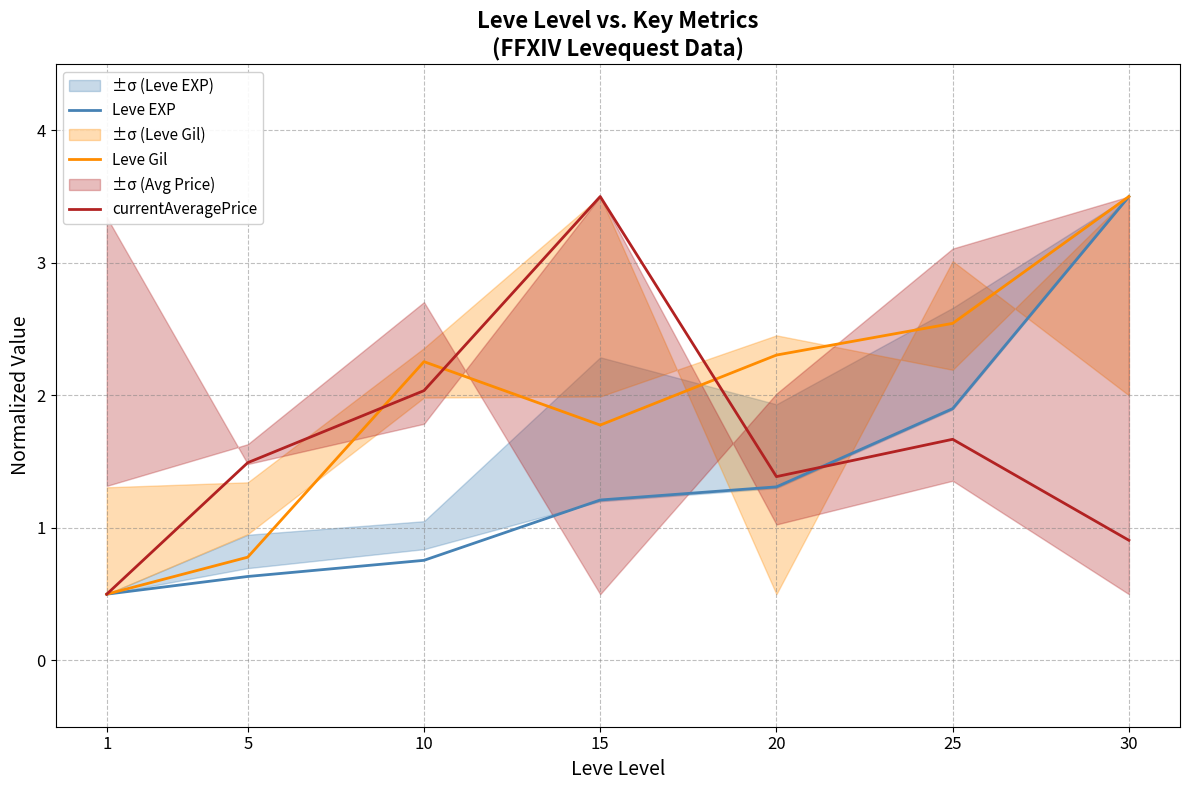

What is the value of the Leve Gil point at the 3rd from the left?

2.3